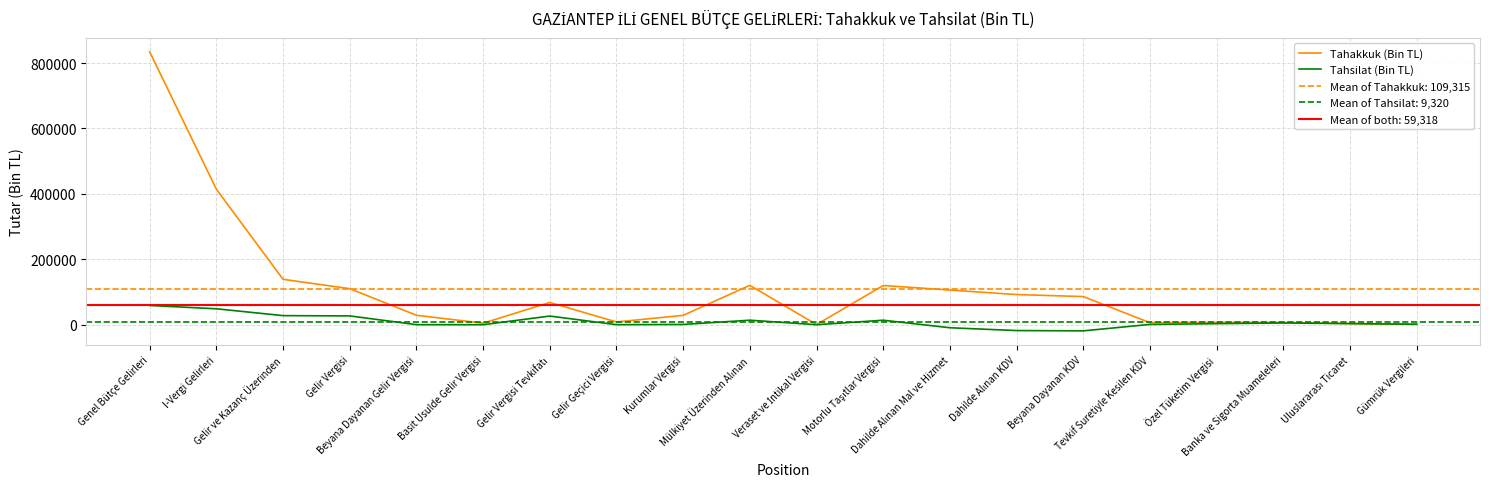

What is the spread (max minus min) of values at Kurumlar Vergisi?

27785